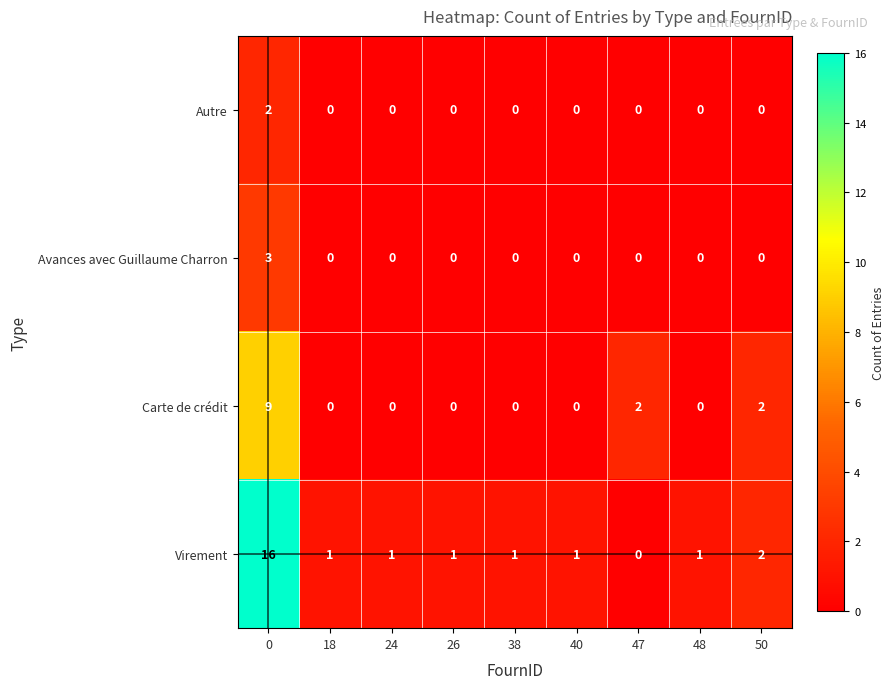

What is the difference between the maximum and minimum values in the Avances avec Guillaume Charron series?

3